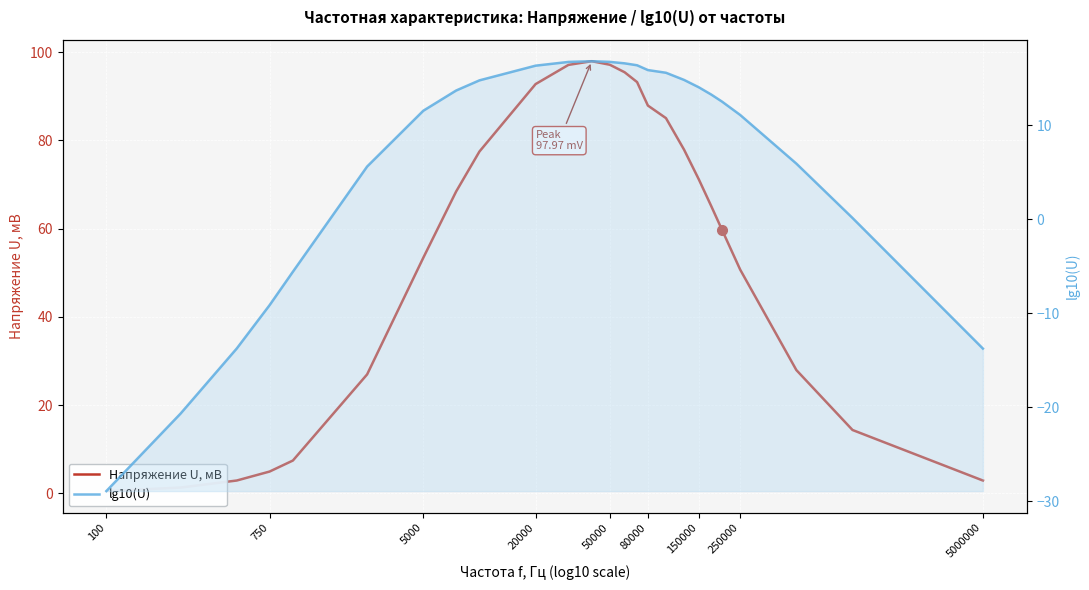

The value of lg10(U) at 19 is 23.9. True or false?

False